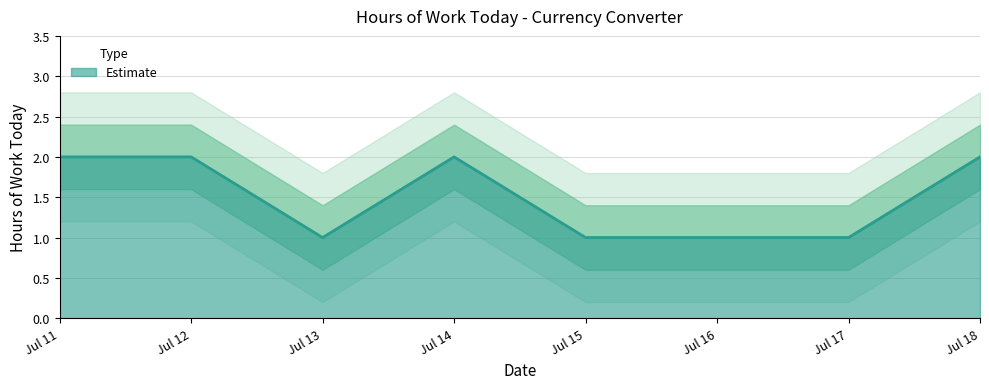

What is the difference between the maximum and minimum values?

1